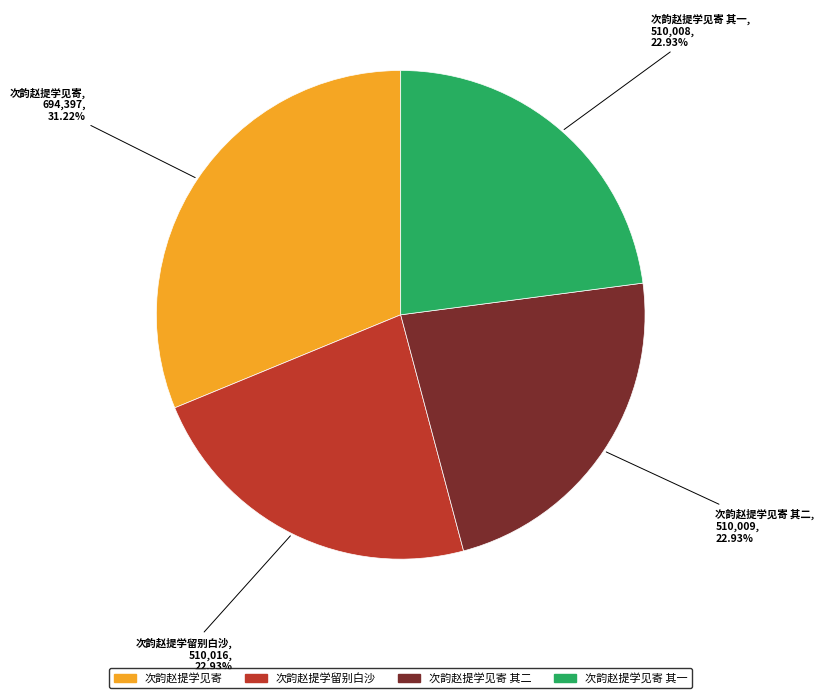

To the nearest percent, what is the average slice percentage?

25%